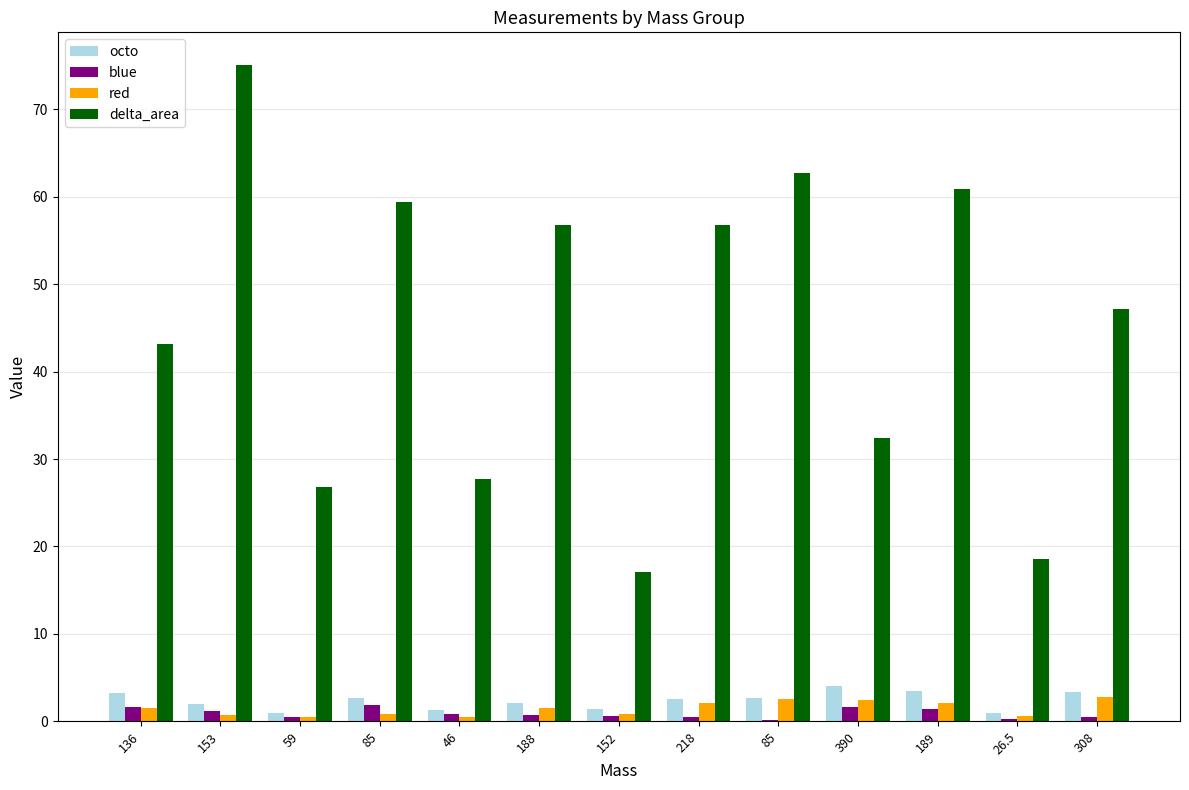

How many categories are shown in the chart?

13